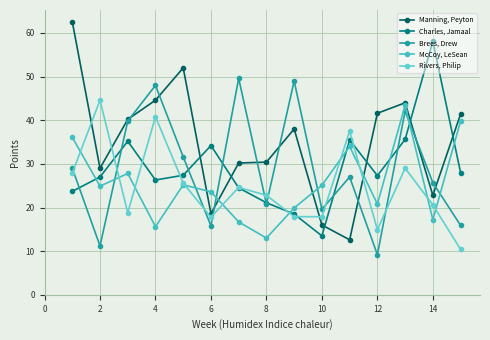

What is the average value of the Manning, Peyton series?

34.9